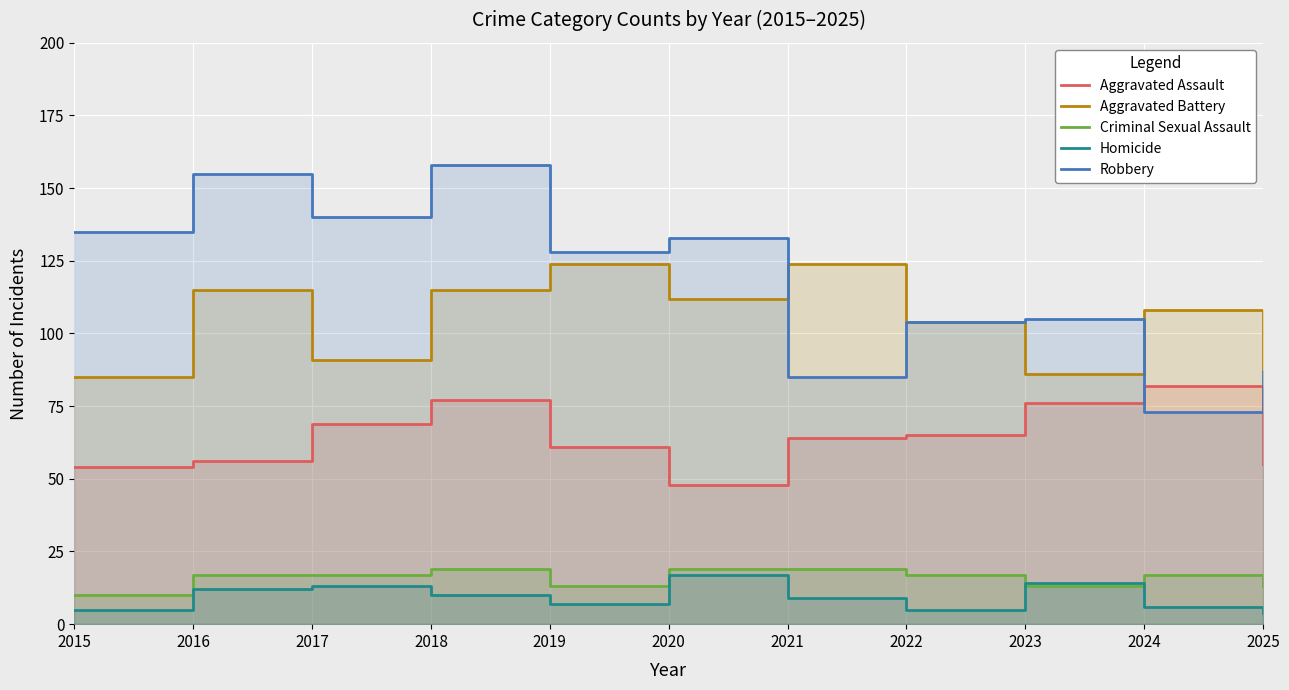

How many lines are shown in the chart?

5